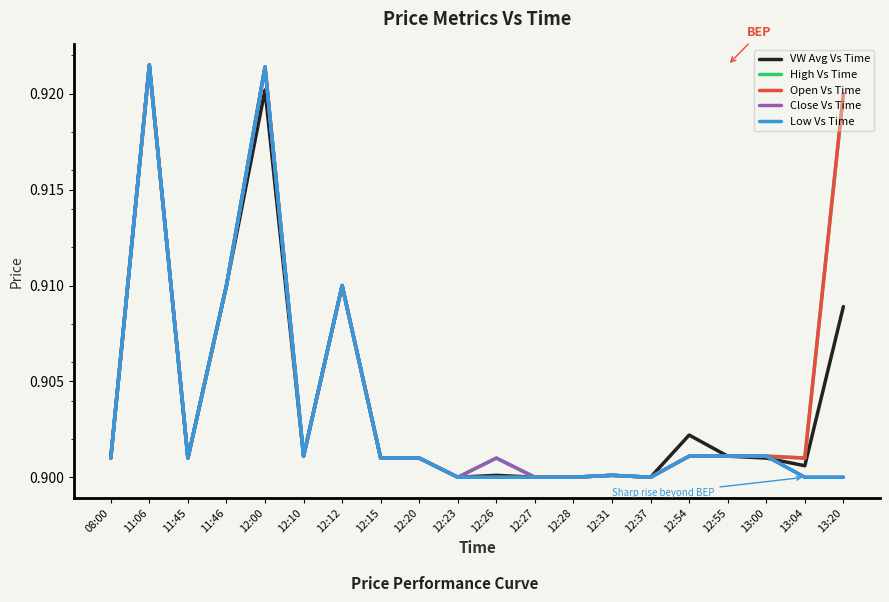

At which category does Close Vs Time reach its first local valley?

11:45